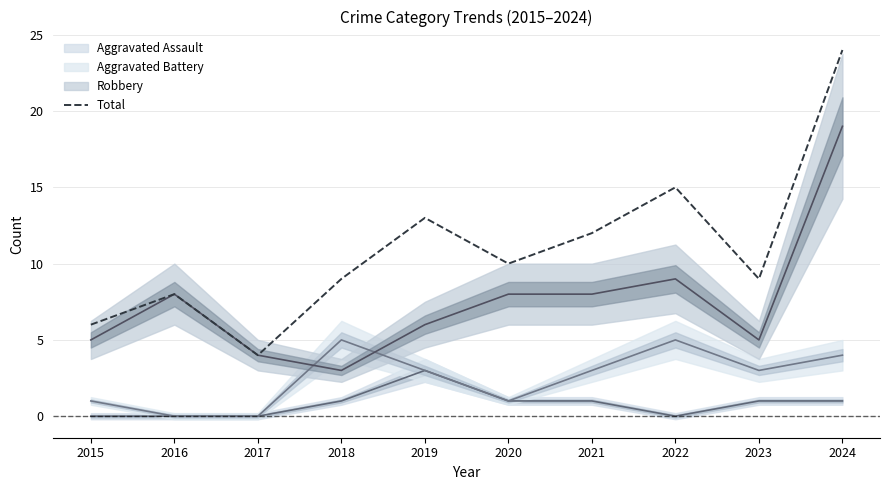

What is the maximum value for Total?

24